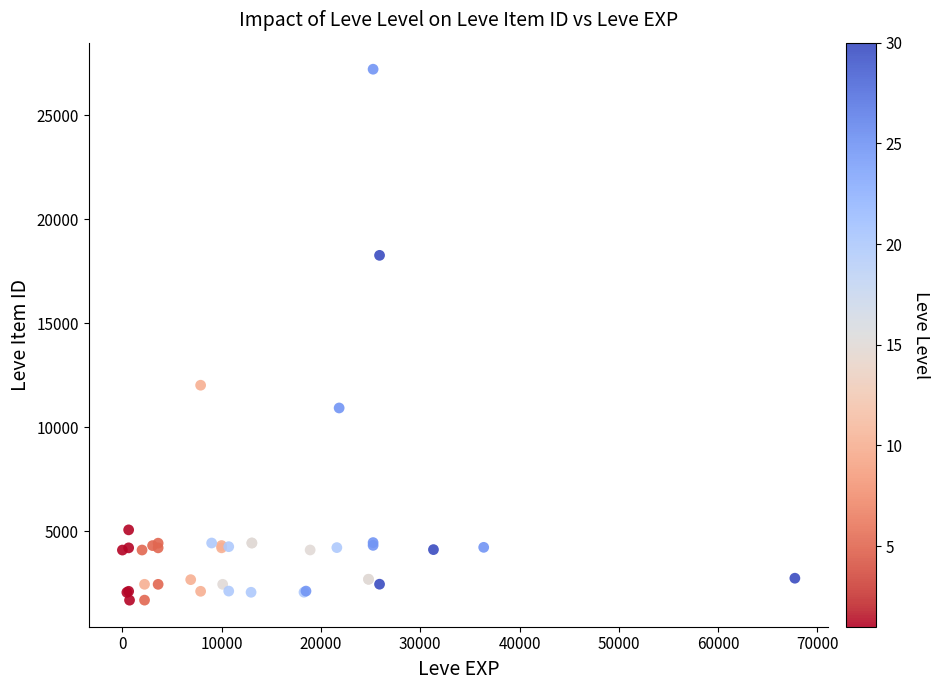

What Y value in the scatter plot is closest to 14448?

12018